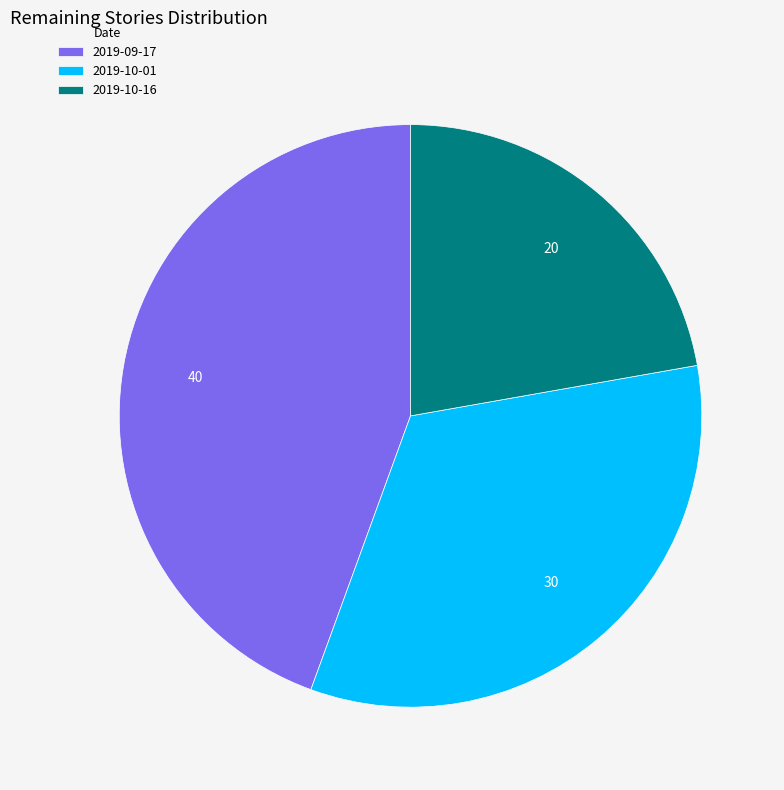

Which category has the biggest portion of the pie?

2019-09-17